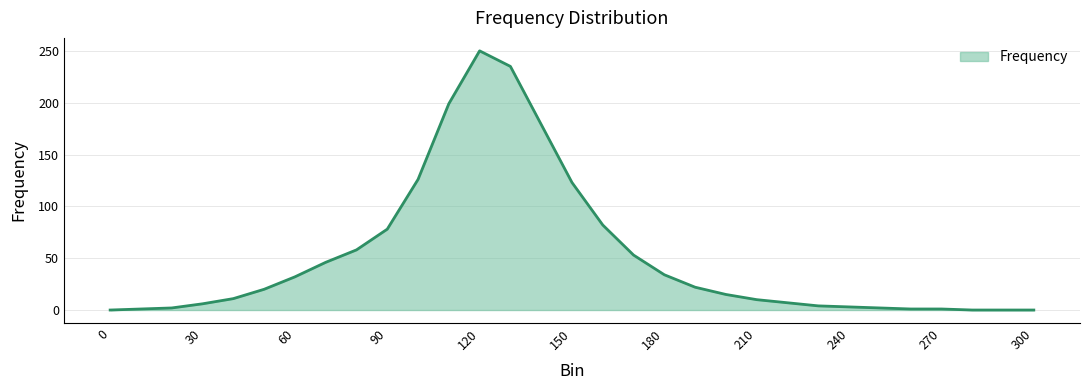

How many lines are shown in the chart?

1